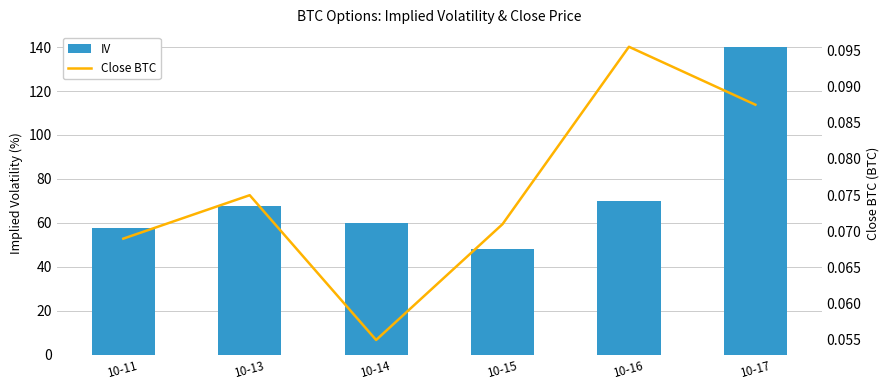

Reading left to right, extract all data points from this chart.

IV: 10-11=57.5	10-13=67.6	10-14=60.0	10-15=48.3	10-16=70.0	10-17=139.8
Close BTC: 10-11=0.1	10-13=0.1	10-14=0.1	10-15=0.1	10-16=0.1	10-17=0.1